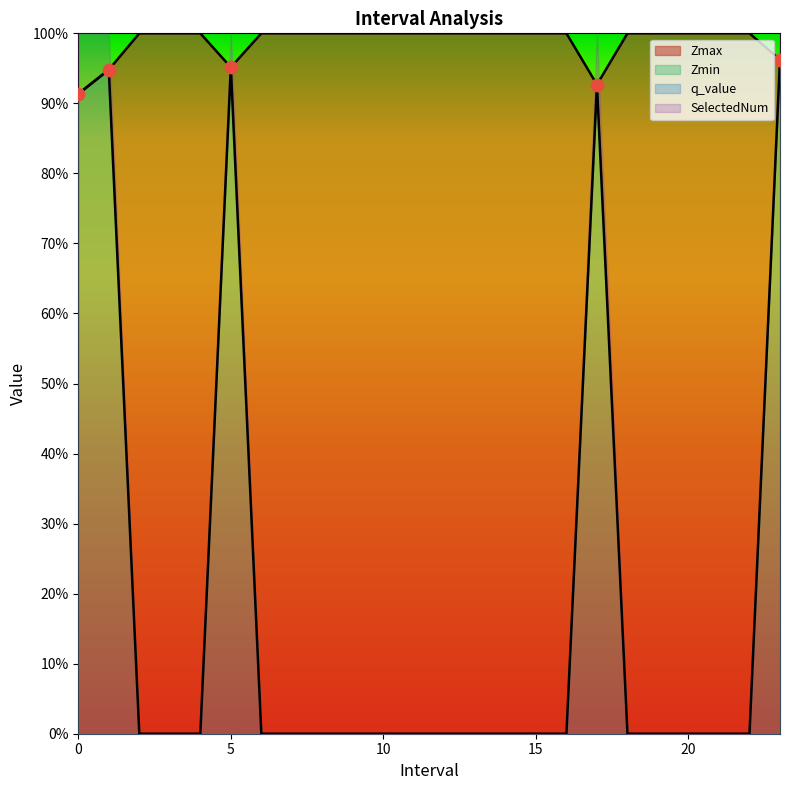

Which series has the largest total across all categories?

Zmax